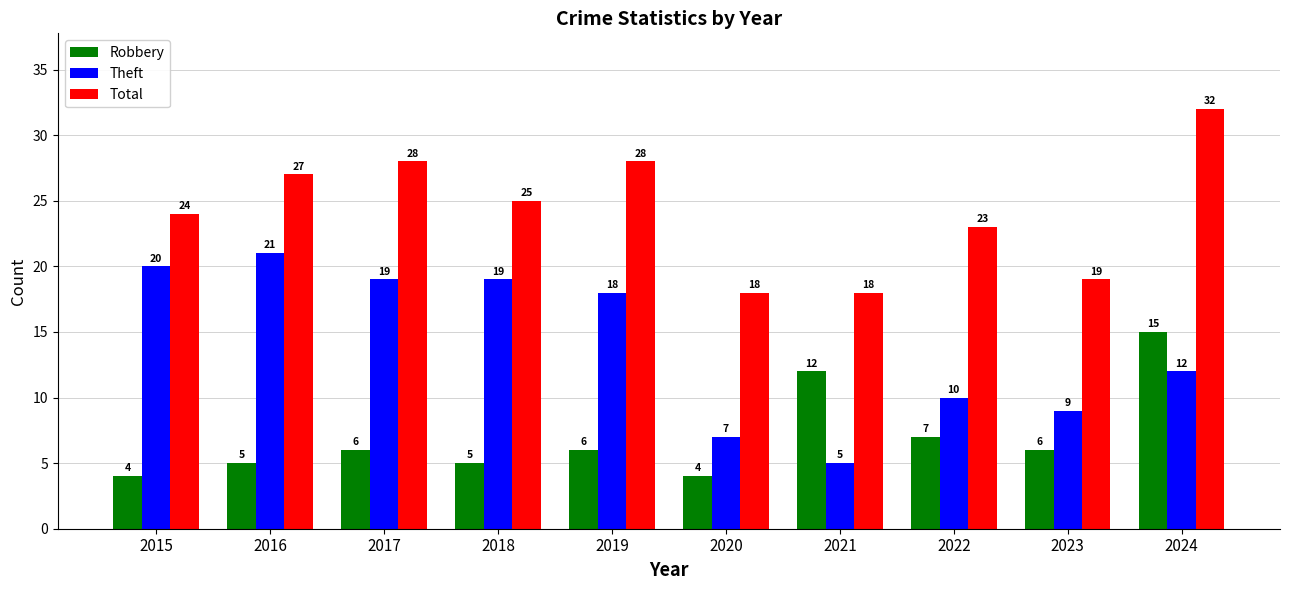

Where does the Total series first go above 25?

2016